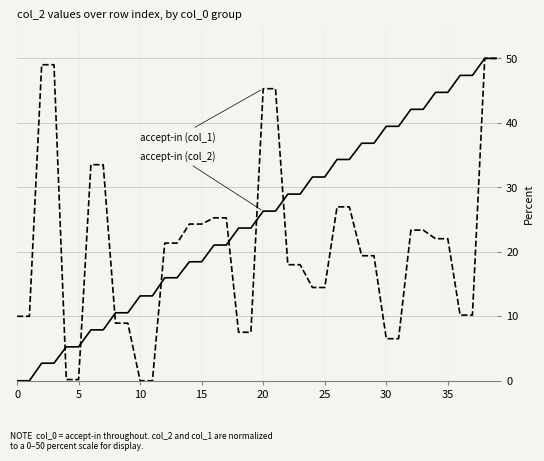

What is the greatest value displayed?

50.0